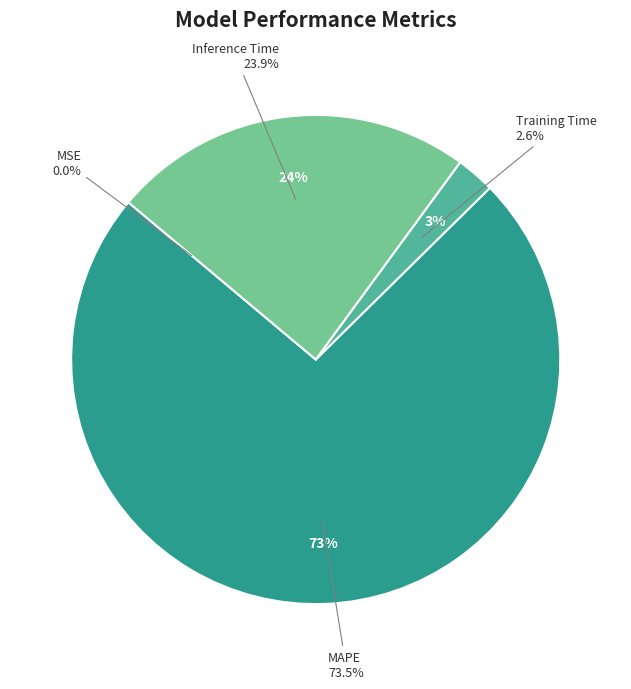

Count the number of slices in the pie.

4